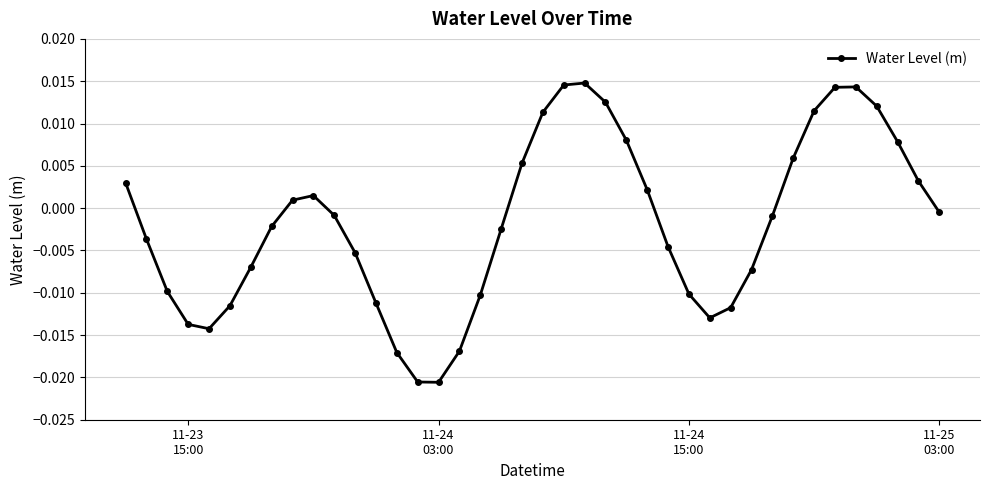

How many interior local valleys (lower than both neighbors) does the data have?

3